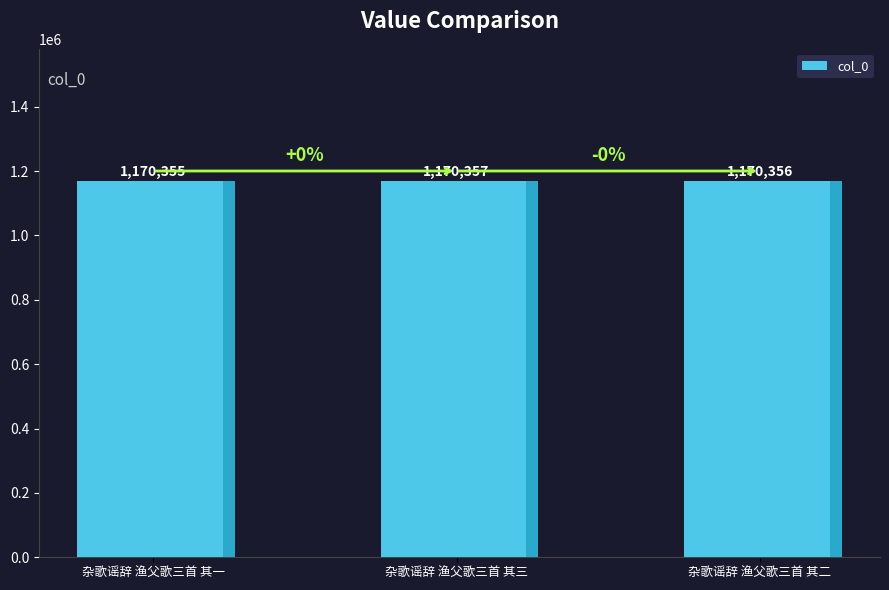

What value does the data have at 杂歌谣辞 渔父歌三首 其三?

1170357